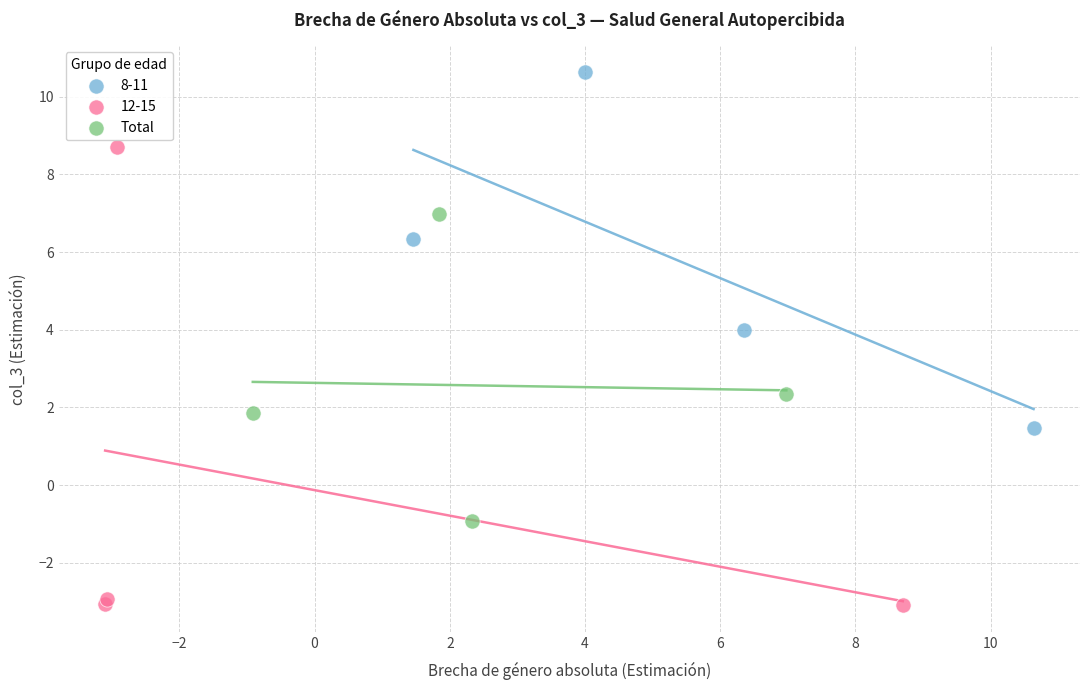

Which series contains the lowest Y value?

12-15